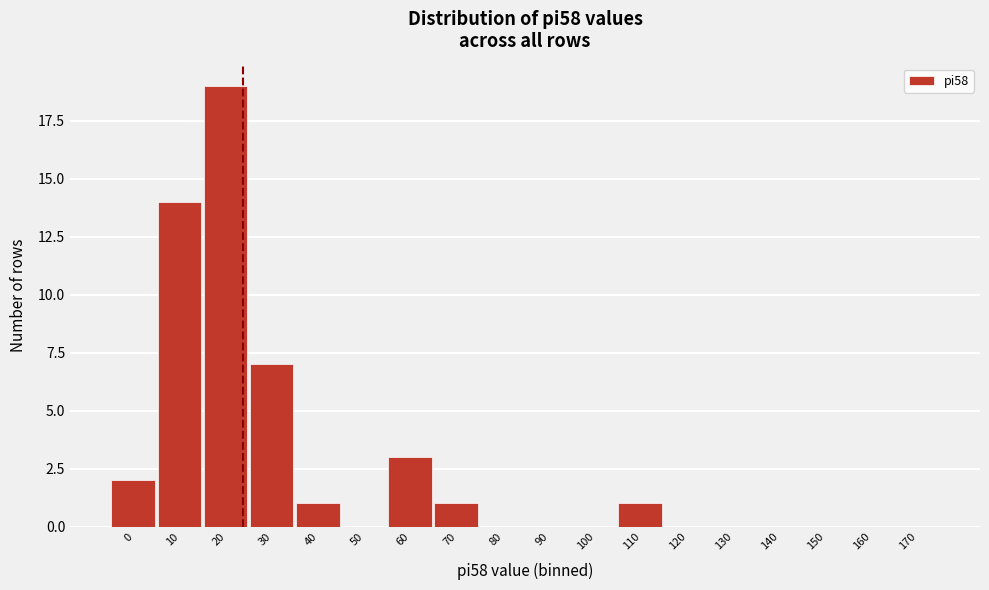

Reading right to left, what are all the values shown in this chart?

170=0	160=0	150=0	140=0	130=0	120=0	110=1	100=0	90=0	80=0	70=1	60=3	50=0	40=1	30=7	20=19	10=14	0=2